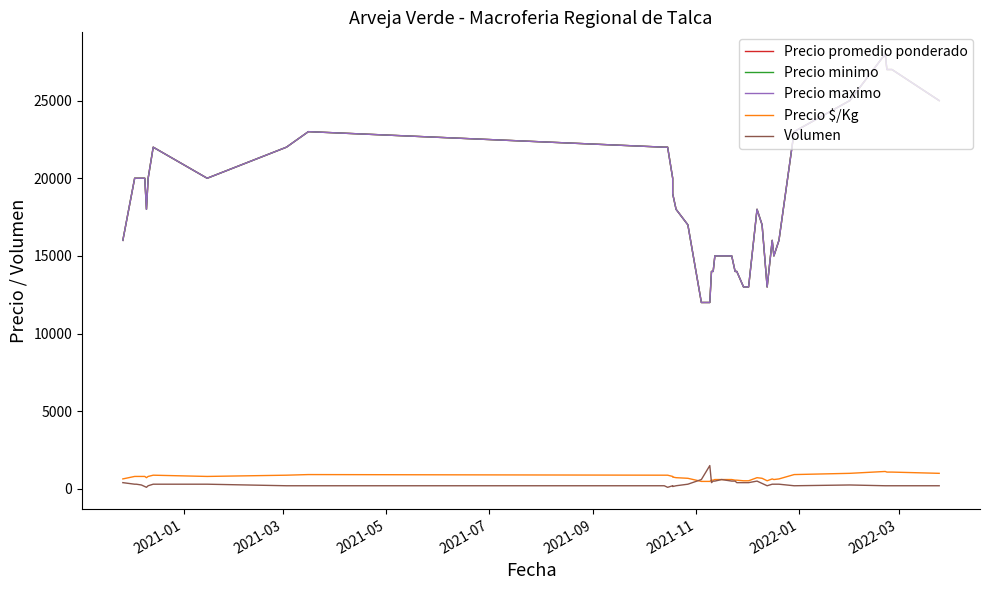

What is the sum of all Precio $/Kg values?

29600